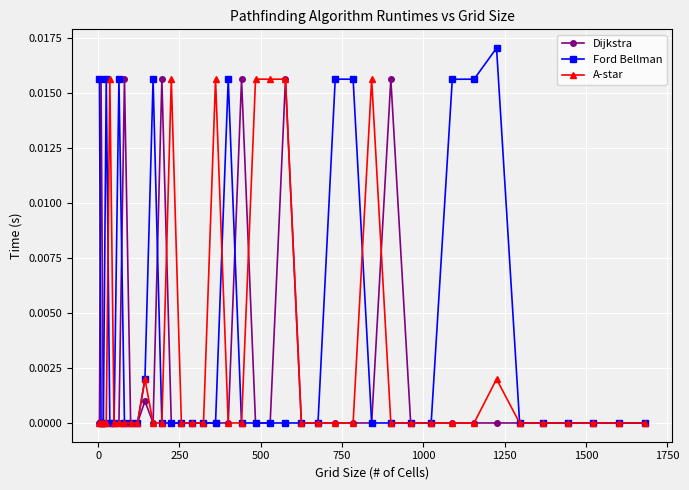

Which series has the widest spread of values?

Ford Bellman